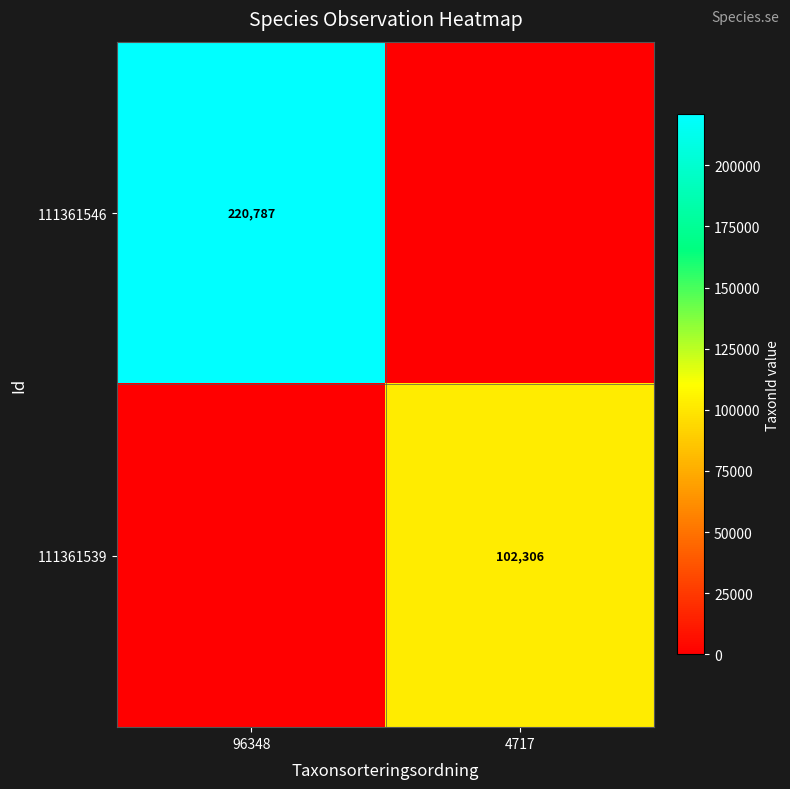

Is it true that 111361539 equals 36062 at 4717?

False